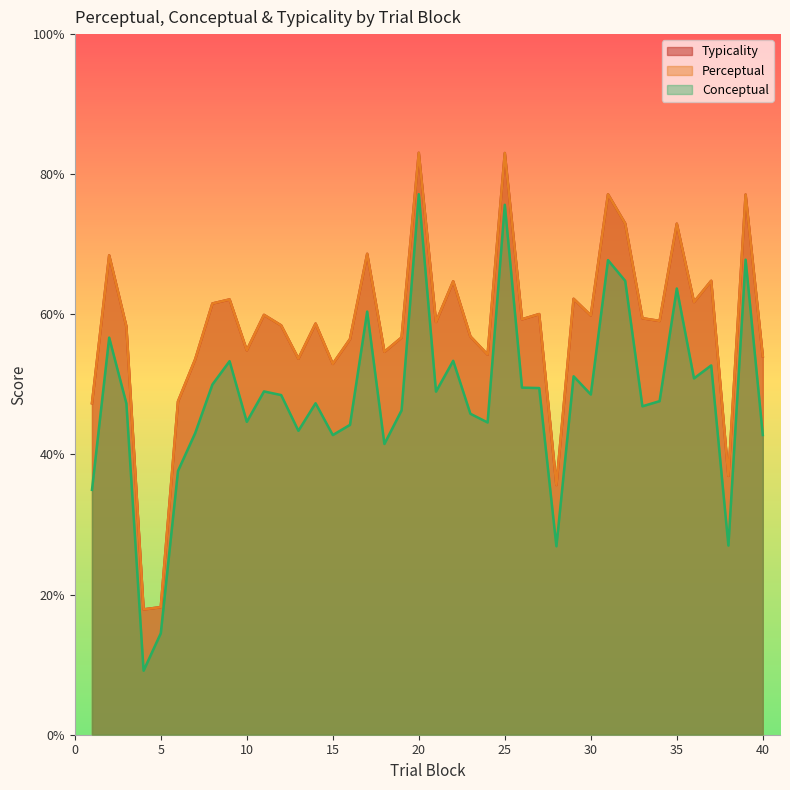

True or false: typicality and perceptual cross at least once.

False